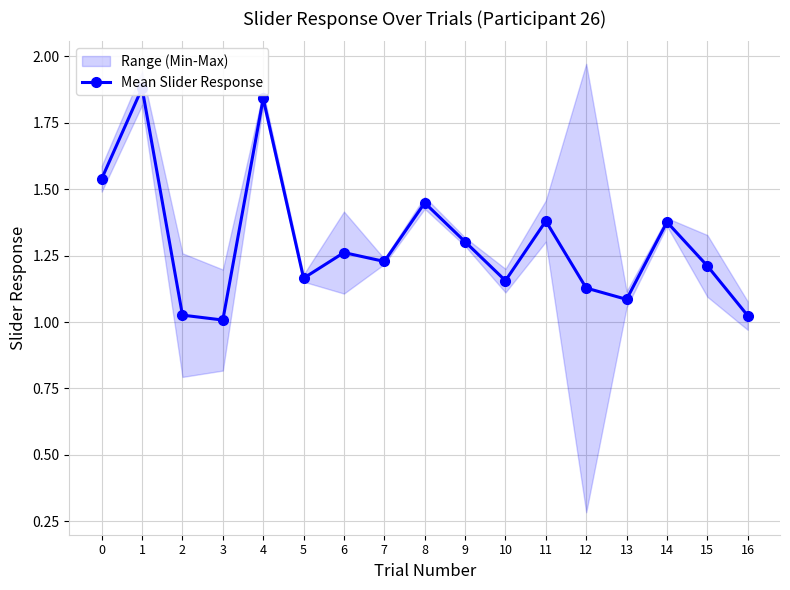

Between 1 and 5, which is larger?

1